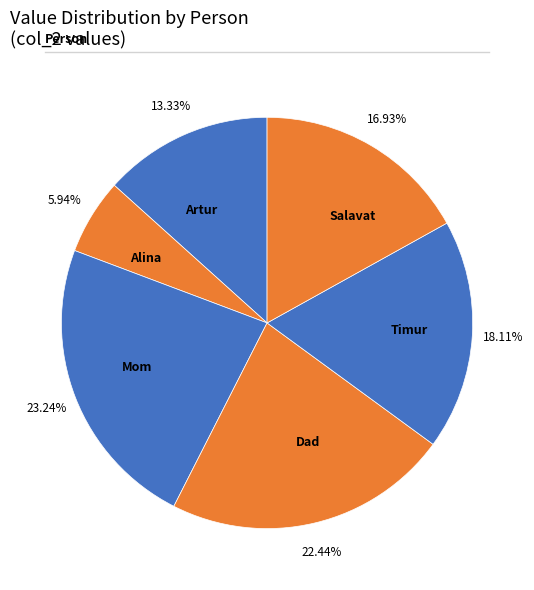

The Mom slice represents 23% of the pie. True or false?

True